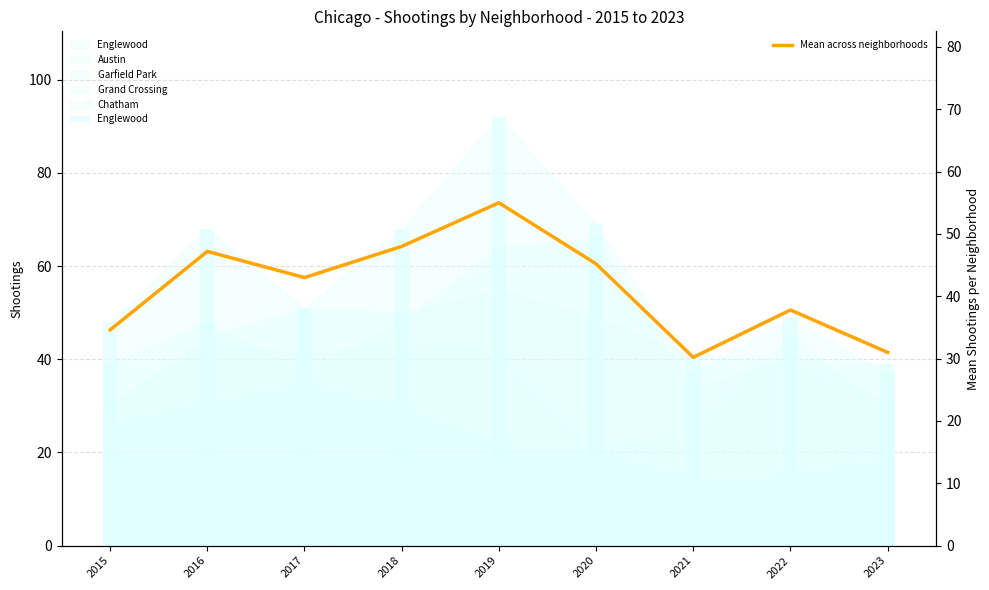

What is the sum of all Mean across neighborhoods values?

372.0